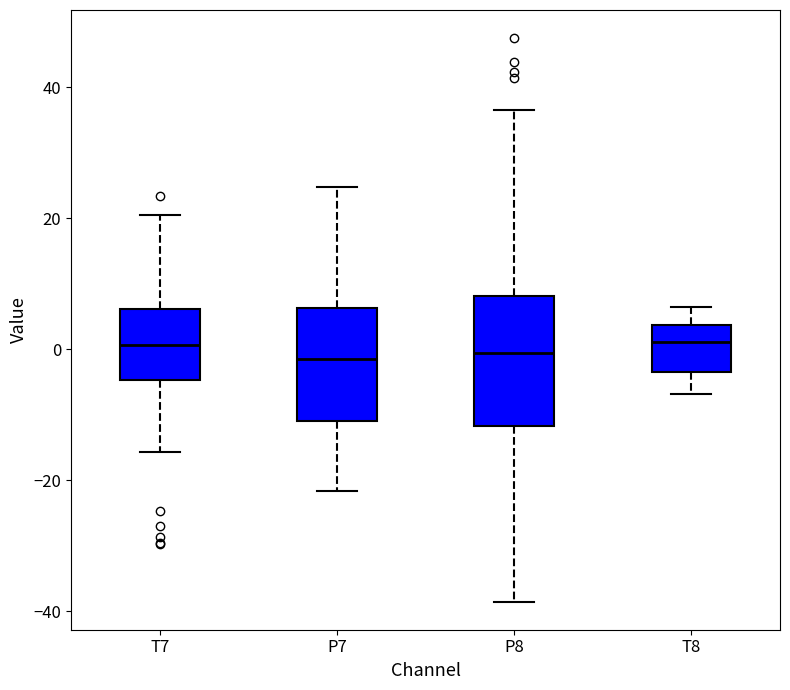

Reading left to right, read every box against the y-axis: the position of its median line, the range the box covers, and the ends of its whiskers. The values are not printed on the chart, so give them approximately, as read against the axis.

T7: median 0, box -4 to 6, whiskers -16 to 20
P7: median -2, box -10 to 6, whiskers -22 to 24
P8: median 0, box -12 to 8, whiskers -38 to 36
T8: median 2, box -4 to 4, whiskers -6 to 6